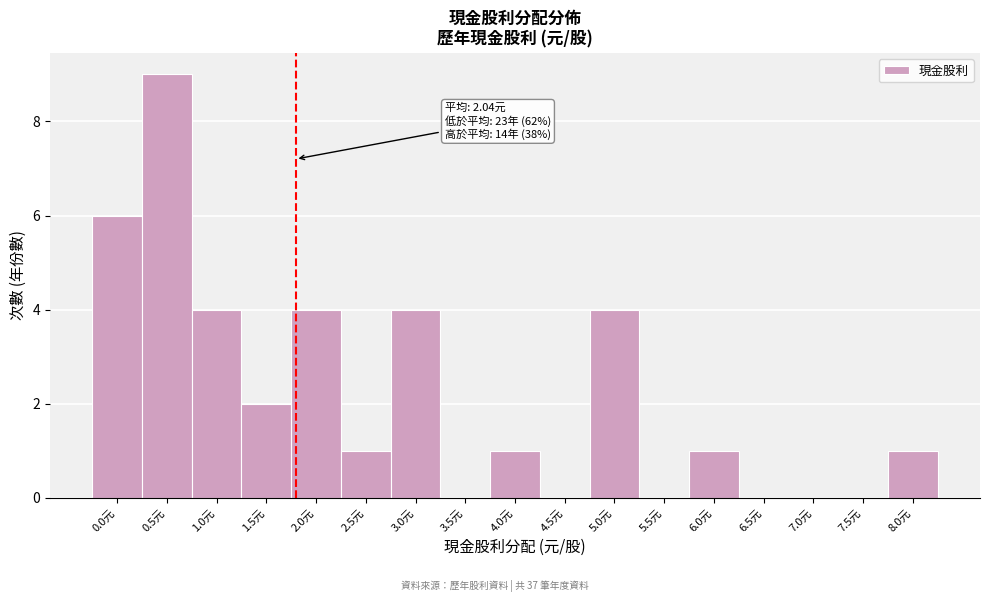

Reading left to right, transcribe all the data shown in this chart.

0.0元=6	0.5元=9	1.0元=4	1.5元=2	2.0元=4	2.5元=1	3.0元=4	3.5元=0	4.0元=1	4.5元=0	5.0元=4	5.5元=0	6.0元=1	6.5元=0	7.0元=0	7.5元=0	8.0元=1